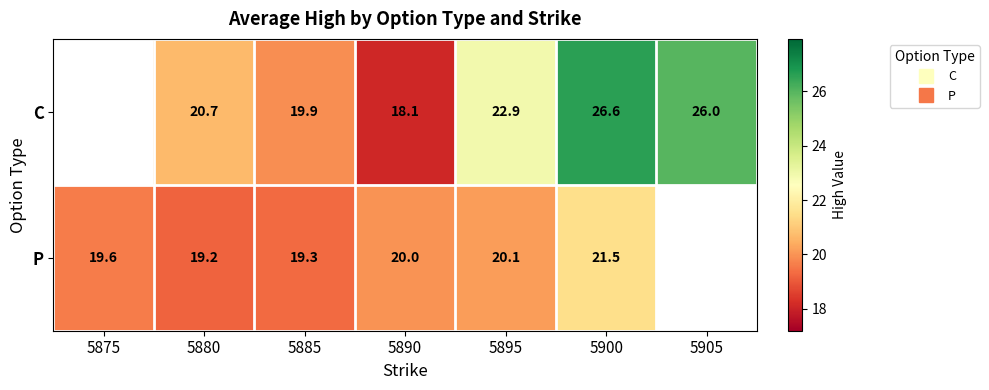

Is it true that C equals 36.1 at 5880?

False